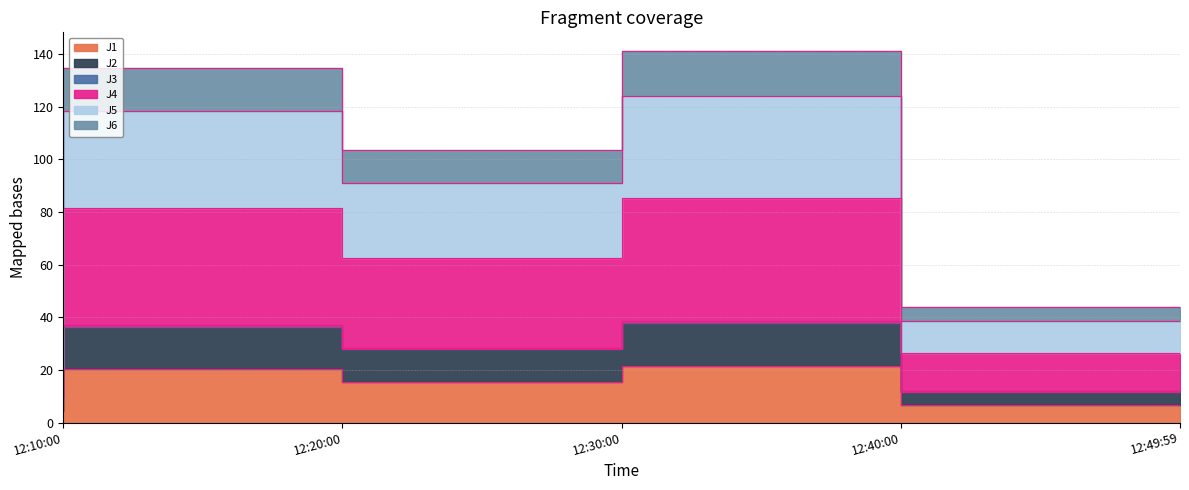

Which series has the largest range (max minus min)?

J4